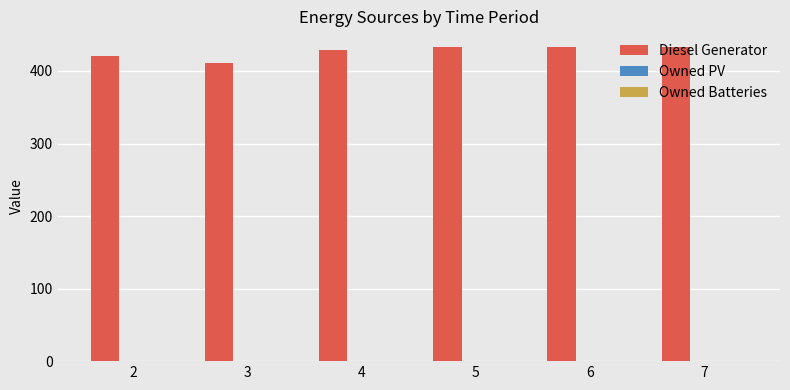

Is it true that the value at 7 is 662?

False